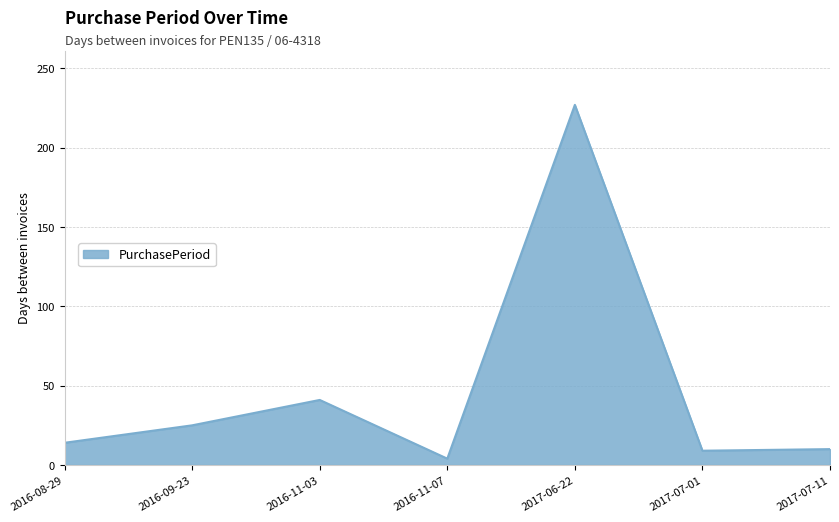

What is the maximum value shown in the chart?

227